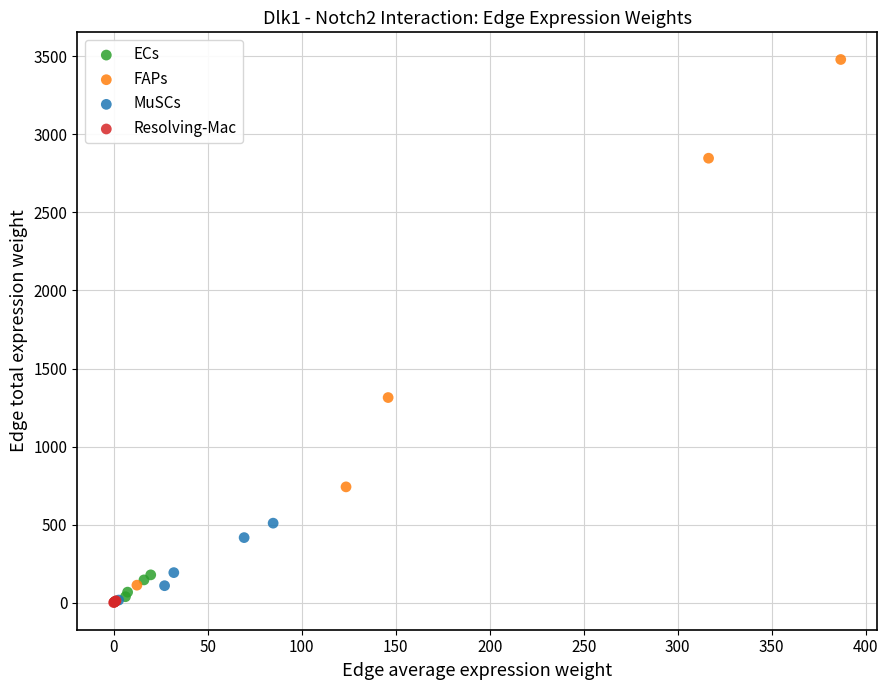

Which series has the largest Y range (max minus min)?

FAPs